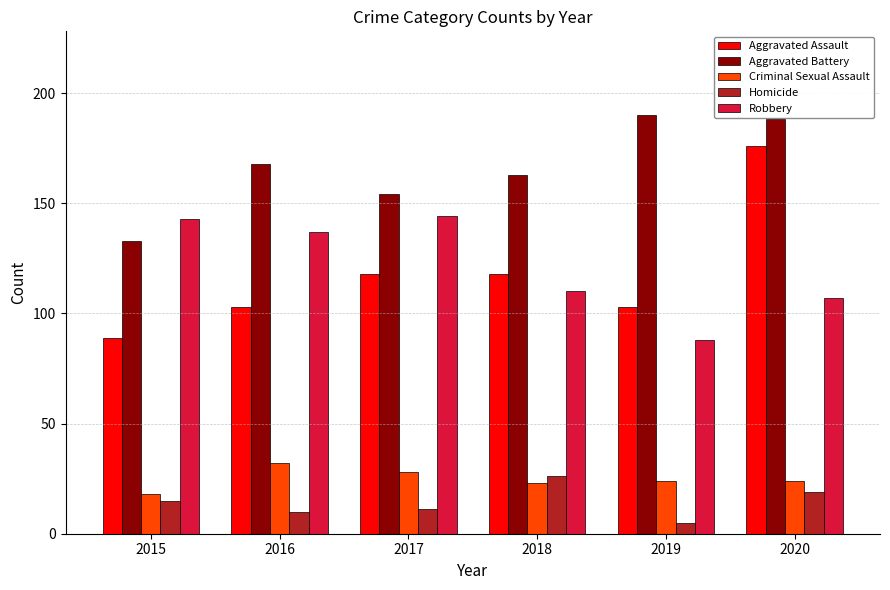

What is the value of the Aggravated Battery bar at the 5th from the left?

190